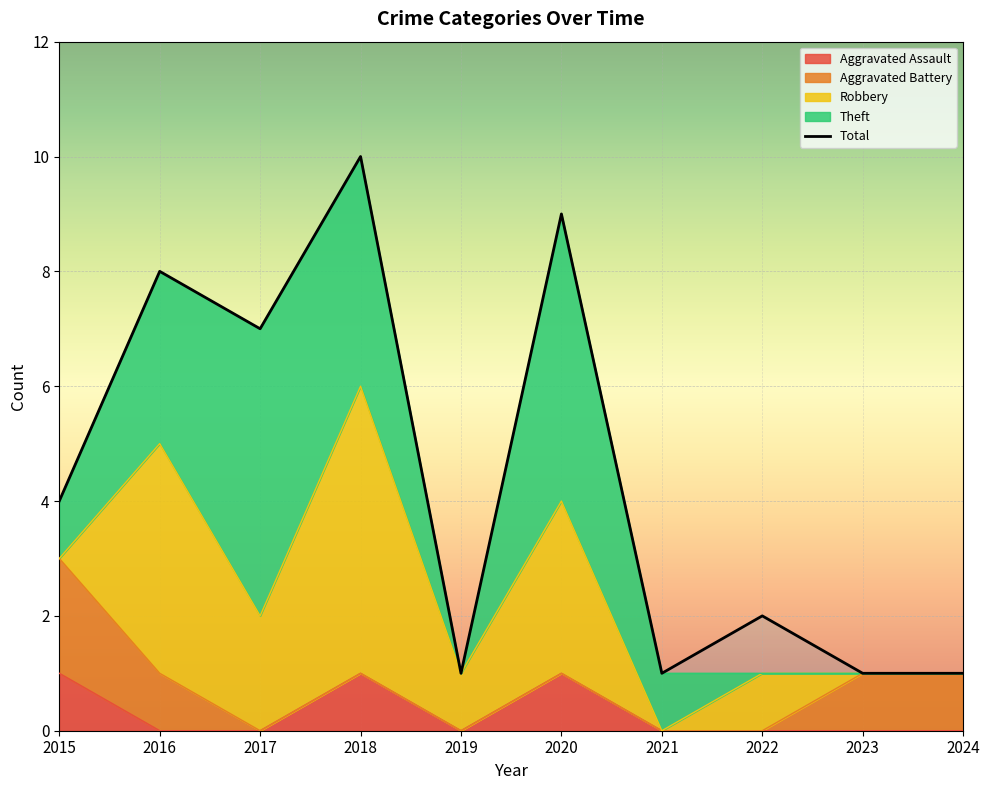

What is the difference between the maximum and minimum values in the Total series?

9